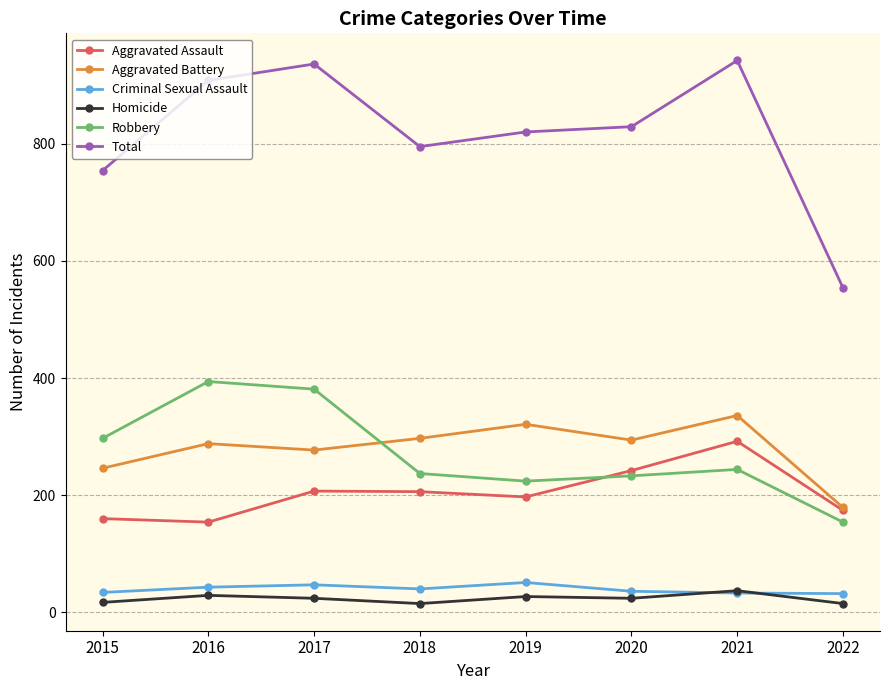

At which label does Total reach its minimum?

2022